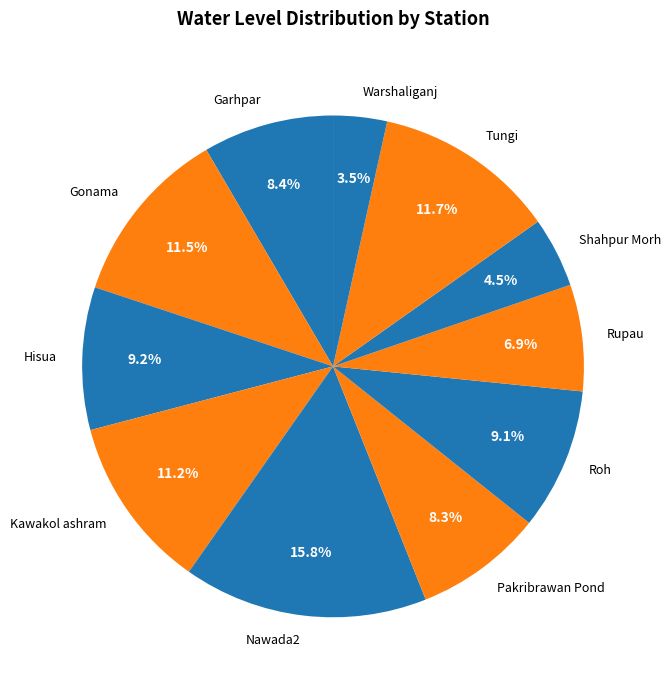

Which has a higher value, Shahpur Morh or Warshaliganj?

Shahpur Morh